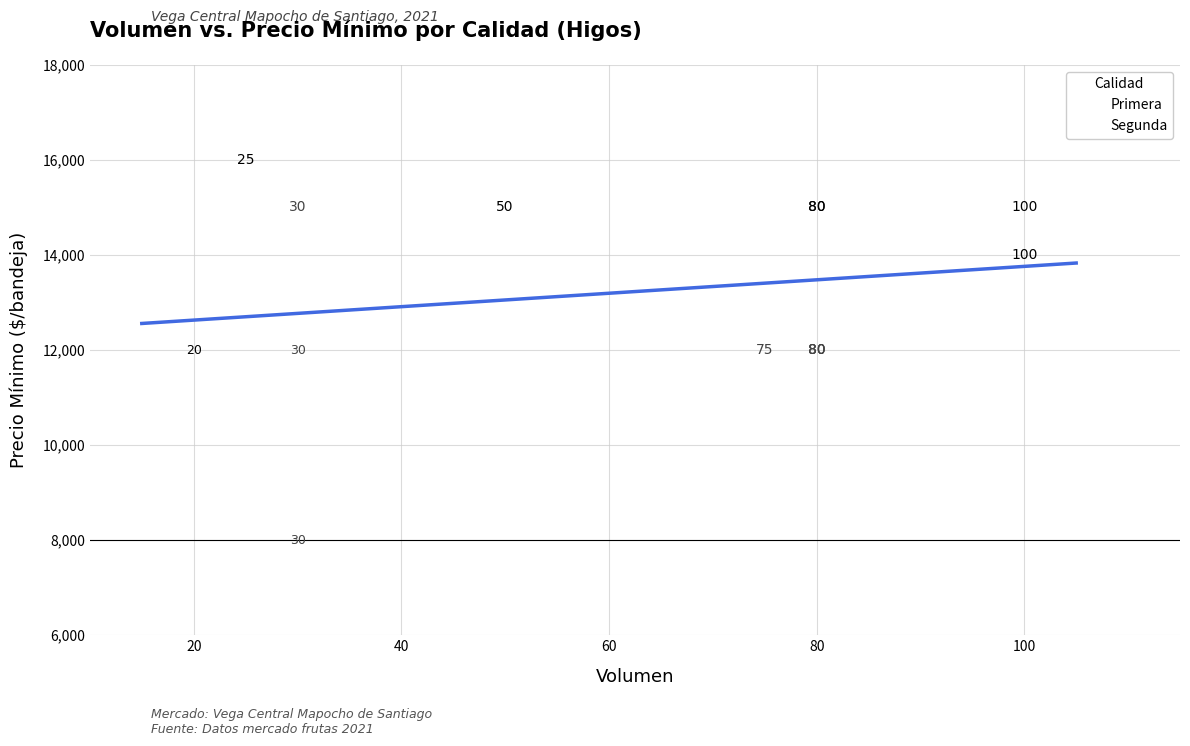

Which series contains the highest Y value?

Primera